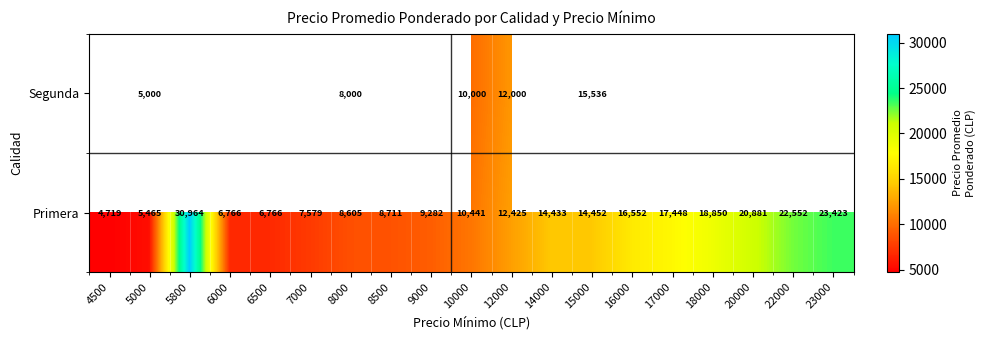

What is the difference between the maximum and minimum values in the Primera series?

26245